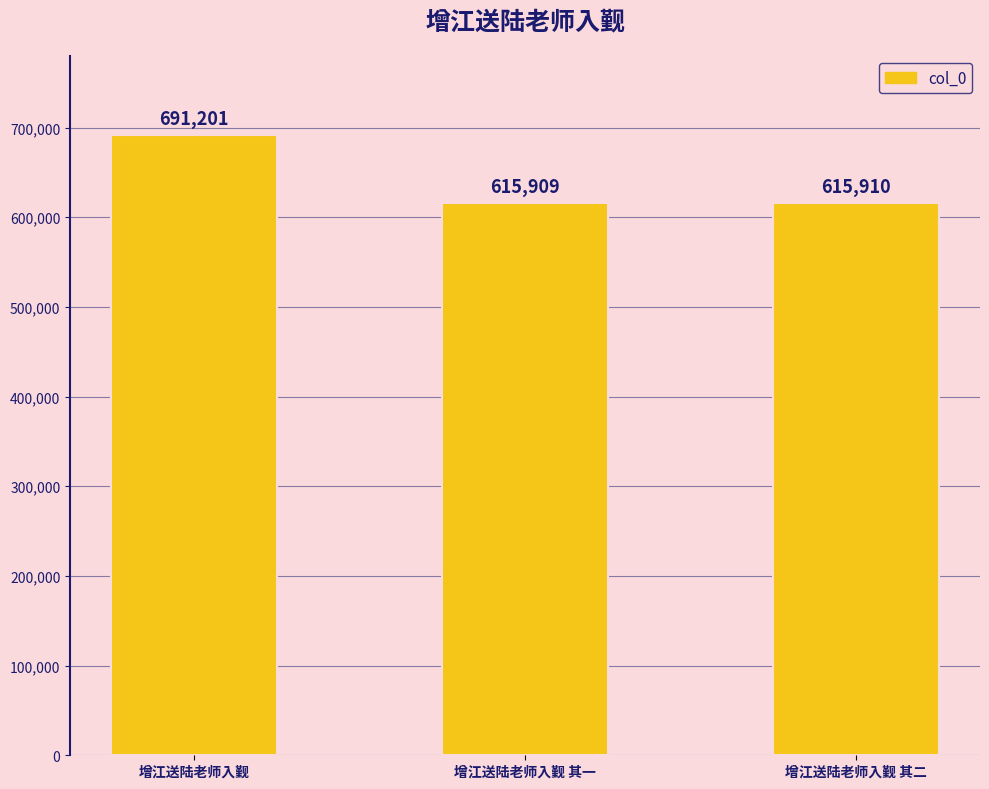

Rank the categories by value from lowest to highest.

增江送陆老师入觐 其一, 增江送陆老师入觐 其二, 增江送陆老师入觐